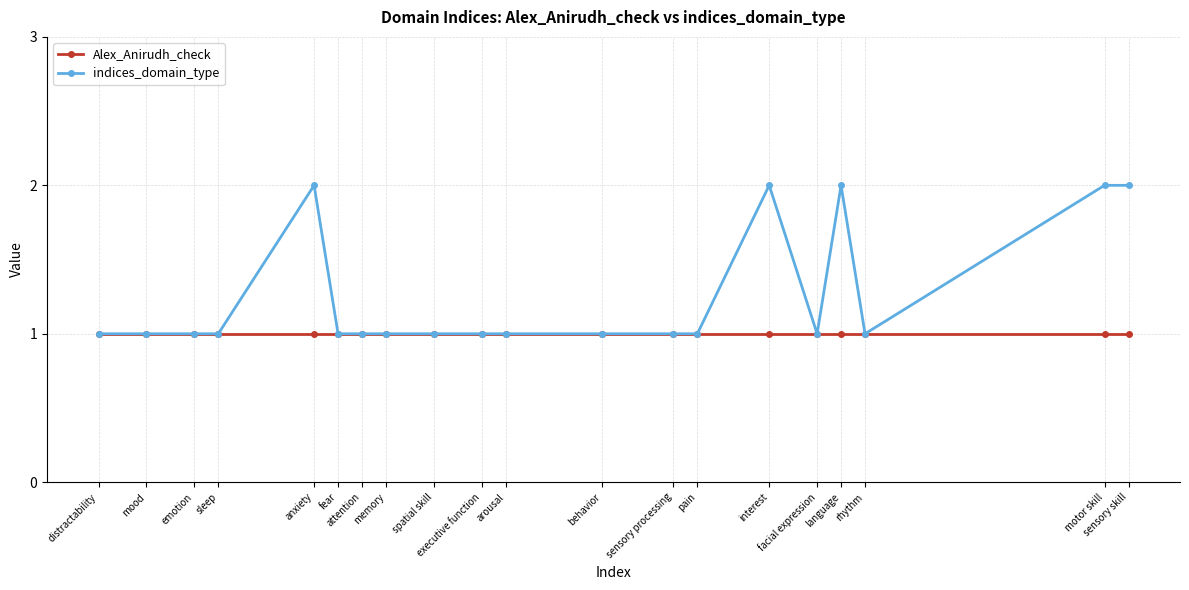

What is the label of the 15th point from the left?

interest